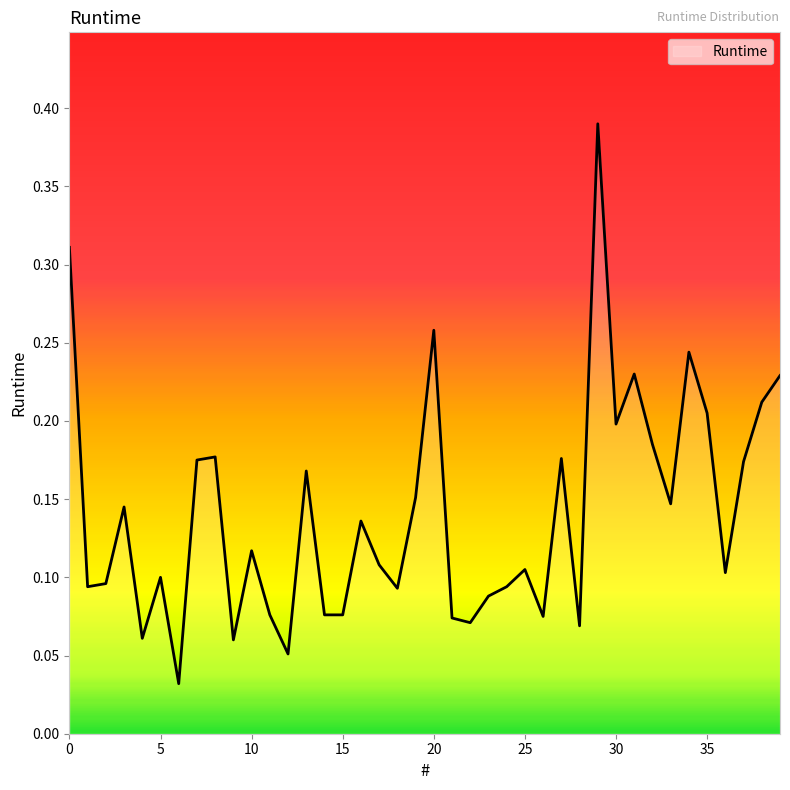

Reading left to right, extract all data points from this chart.

0=0.3	1=0.1	2=0.1	3=0.1	4=0.1	5=0.1	6=0.0	7=0.2	8=0.2	9=0.1	10=0.1	11=0.1	12=0.1	13=0.2	14=0.1	15=0.1	16=0.1	17=0.1	18=0.1	19=0.2	20=0.3	21=0.1	22=0.1	23=0.1	24=0.1	25=0.1	26=0.1	27=0.2	28=0.1	29=0.4	30=0.2	31=0.2	32=0.2	33=0.1	34=0.2	35=0.2	36=0.1	37=0.2	38=0.2	39=0.2